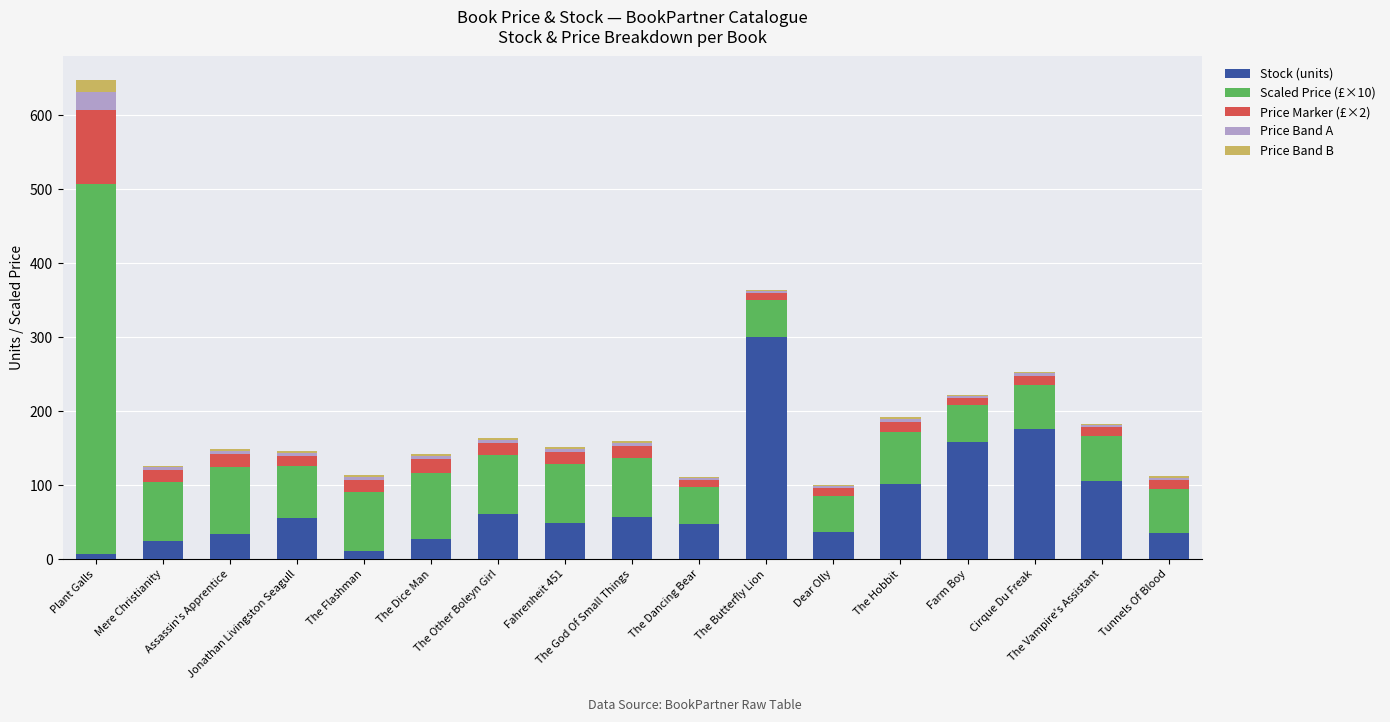

What is the sum of all Stock (units) values?

1286.0